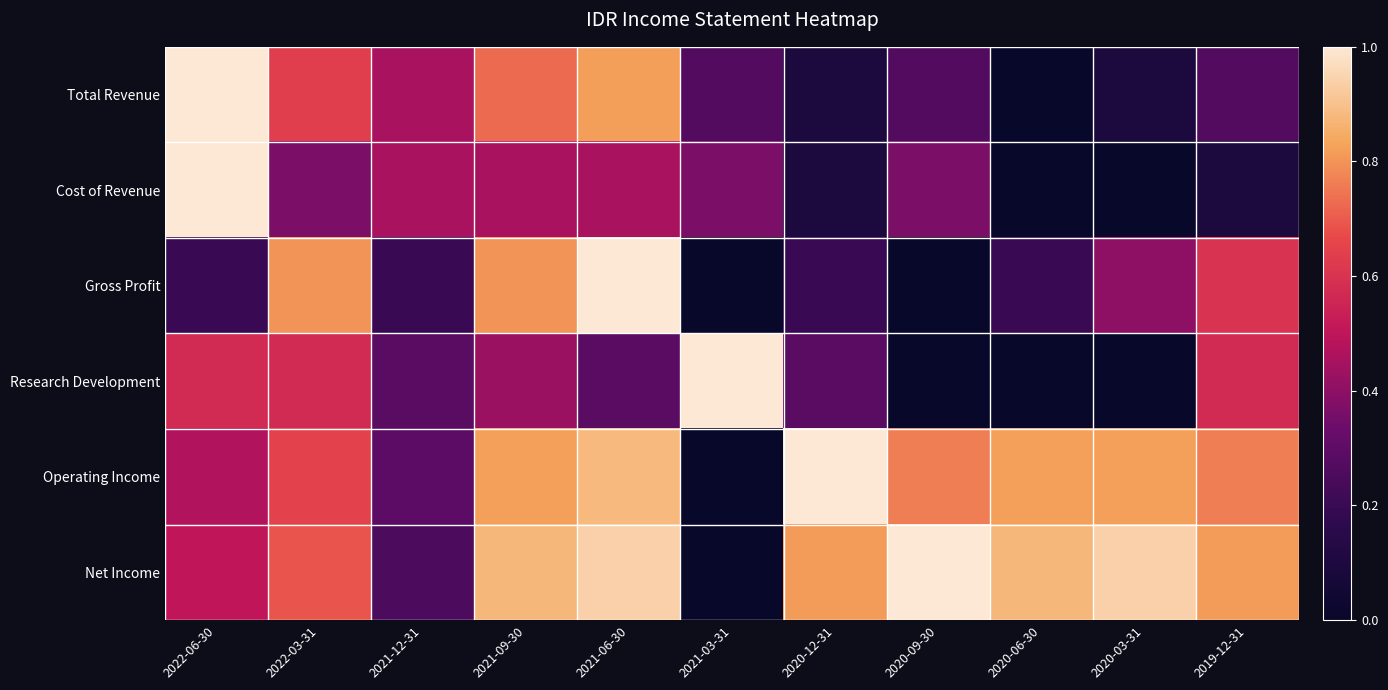

Reading left to right, list all the values displayed in this chart.

Total Revenue: 2022-06-30=1.0	2022-03-31=0.6	2021-12-31=0.5	2021-09-30=0.7	2021-06-30=0.8	2021-03-31=0.3	2020-12-31=0.1	2020-09-30=0.3	2020-06-30=0.0	2020-03-31=0.1	2019-12-31=0.3
Cost of Revenue: 2022-06-30=1.0	2022-03-31=0.4	2021-12-31=0.5	2021-09-30=0.5	2021-06-30=0.5	2021-03-31=0.4	2020-12-31=0.1	2020-09-30=0.4	2020-06-30=0.0	2020-03-31=0.0	2019-12-31=0.1
Gross Profit: 2022-06-30=0.2	2022-03-31=0.8	2021-12-31=0.2	2021-09-30=0.8	2021-06-30=1.0	2021-03-31=0.0	2020-12-31=0.2	2020-09-30=0.0	2020-06-30=0.2	2020-03-31=0.4	2019-12-31=0.6
Research Development: 2022-06-30=0.6	2022-03-31=0.6	2021-12-31=0.3	2021-09-30=0.4	2021-06-30=0.3	2021-03-31=1.0	2020-12-31=0.3	2020-09-30=0.0	2020-06-30=0.0	2020-03-31=0.0	2019-12-31=0.6
Operating Income: 2022-06-30=0.5	2022-03-31=0.6	2021-12-31=0.3	2021-09-30=0.8	2021-06-30=0.9	2021-03-31=0.0	2020-12-31=1.0	2020-09-30=0.8	2020-06-30=0.8	2020-03-31=0.8	2019-12-31=0.8
Net Income: 2022-06-30=0.5	2022-03-31=0.7	2021-12-31=0.2	2021-09-30=0.9	2021-06-30=0.9	2021-03-31=0.0	2020-12-31=0.8	2020-09-30=1.0	2020-06-30=0.9	2020-03-31=0.9	2019-12-31=0.8